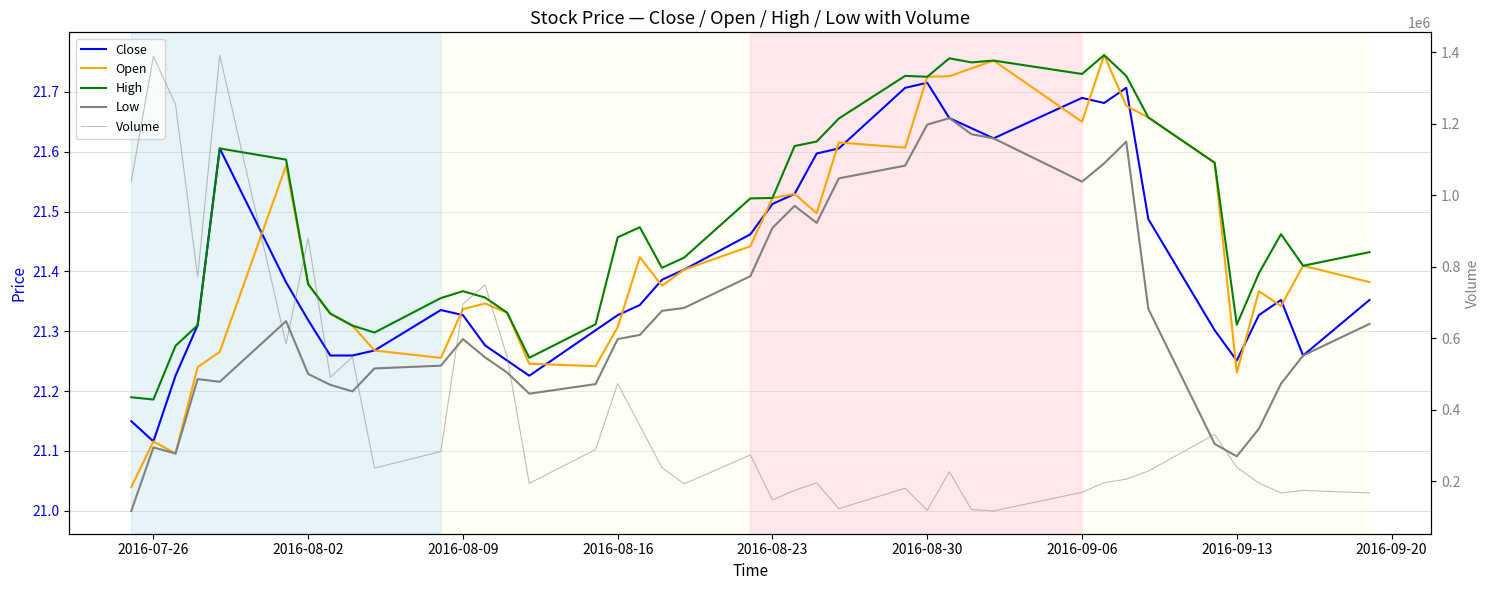

List the series in order of their peak value, lowest first.

Low, Close, Open, High, Volume